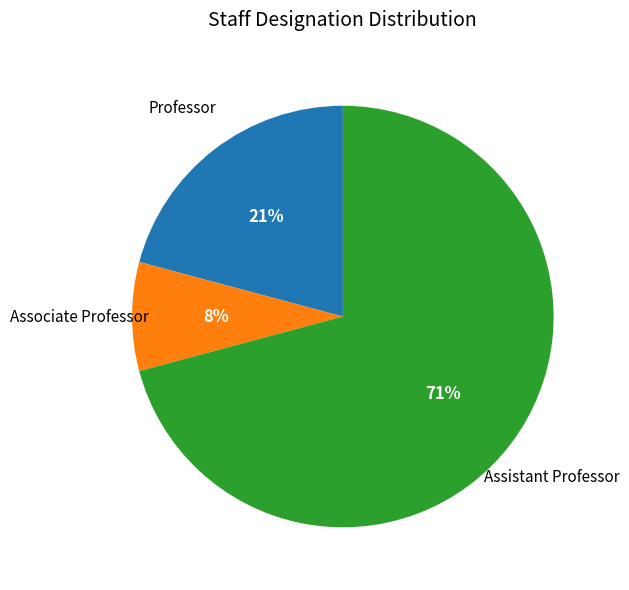

To the nearest percent, what is the average slice percentage?

33%